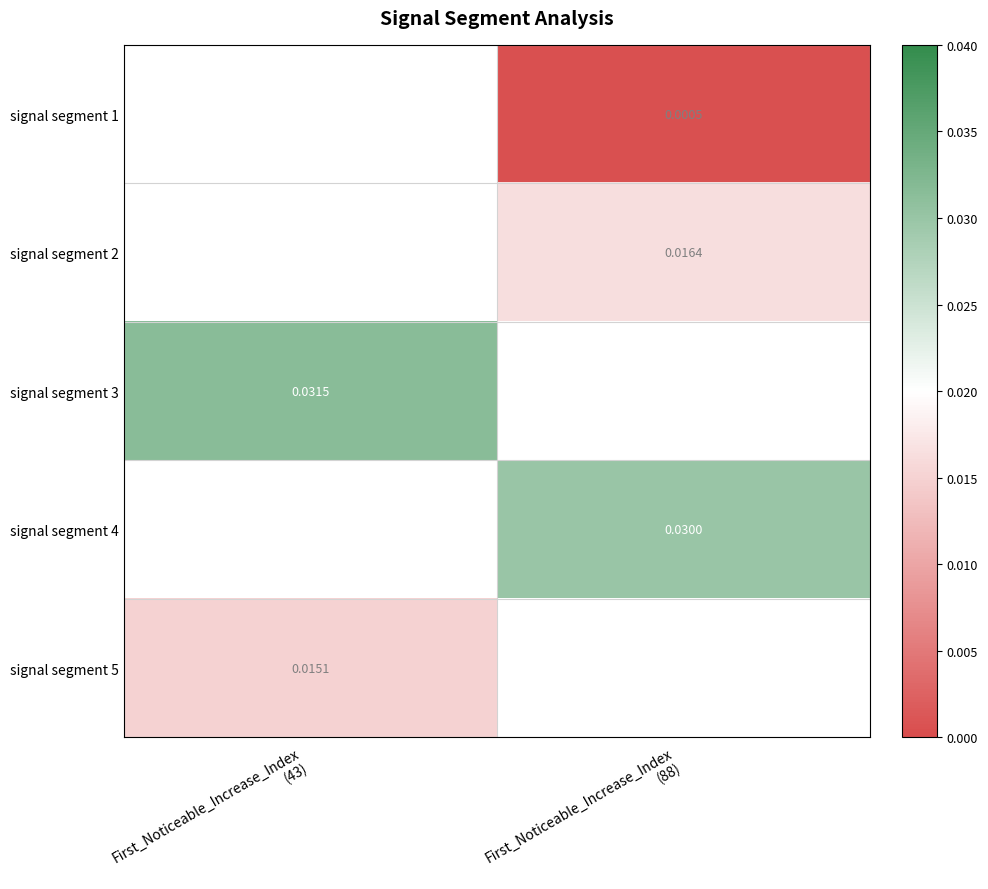

Between First_Noticeable_Increase_Index
(88) and First_Noticeable_Increase_Index
(43), which is larger?

First_Noticeable_Increase_Index
(43)